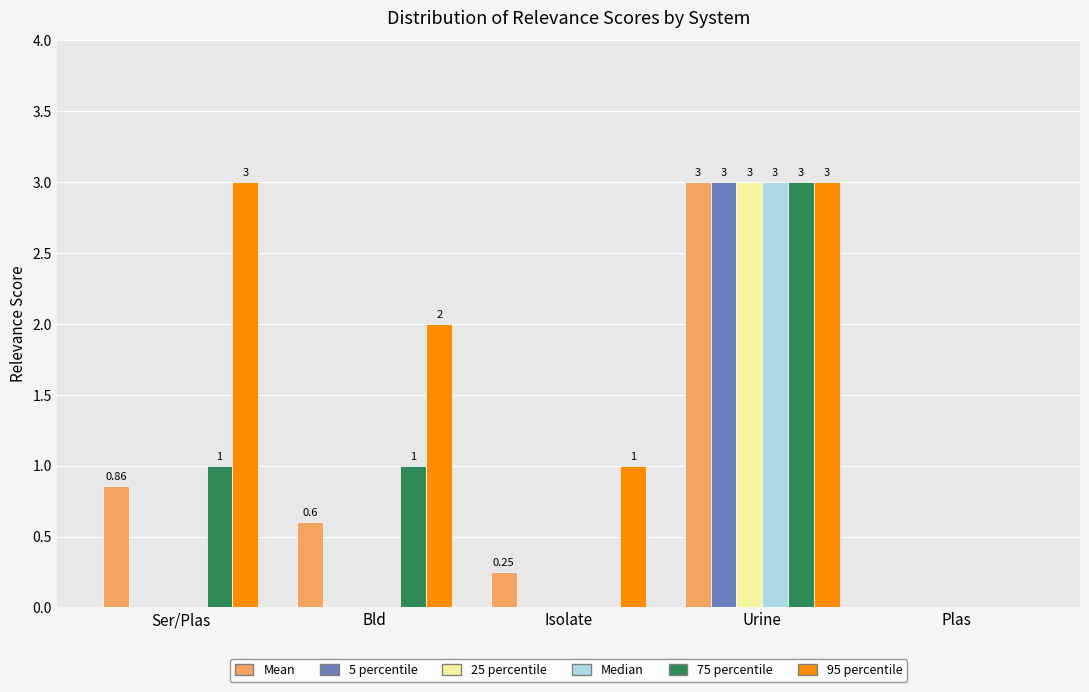

Which category has the highest value in the 25 percentile series?

Urine